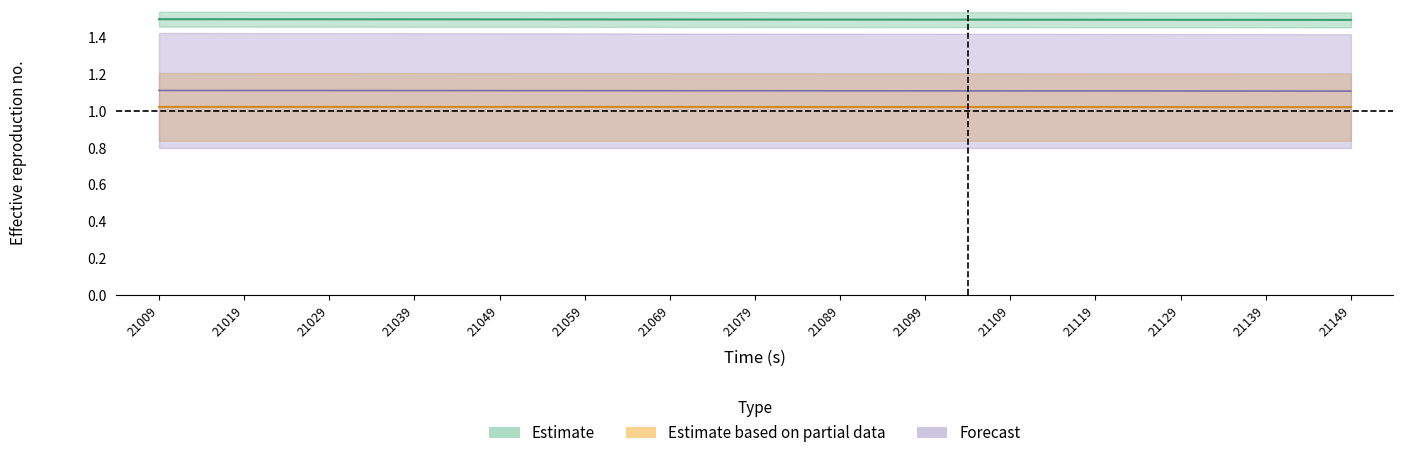

Reading left to right, list all the values displayed in this chart.

Heat Pipe TC-03: 1.5	1.5	1.5	1.5	1.5	1.5	1.5	1.5	1.5	1.5	1.5	1.5	1.5	1.5	1.5
Heat Pipe TC-05: 1.0	1.0	1.0	1.0	1.0	1.0	1.0	1.0	1.0	1.0	1.0	1.0	1.0	1.0	1.0
Heat Pipe TC-08: 1.1	1.1	1.1	1.1	1.1	1.1	1.1	1.1	1.1	1.1	1.1	1.1	1.1	1.1	1.1